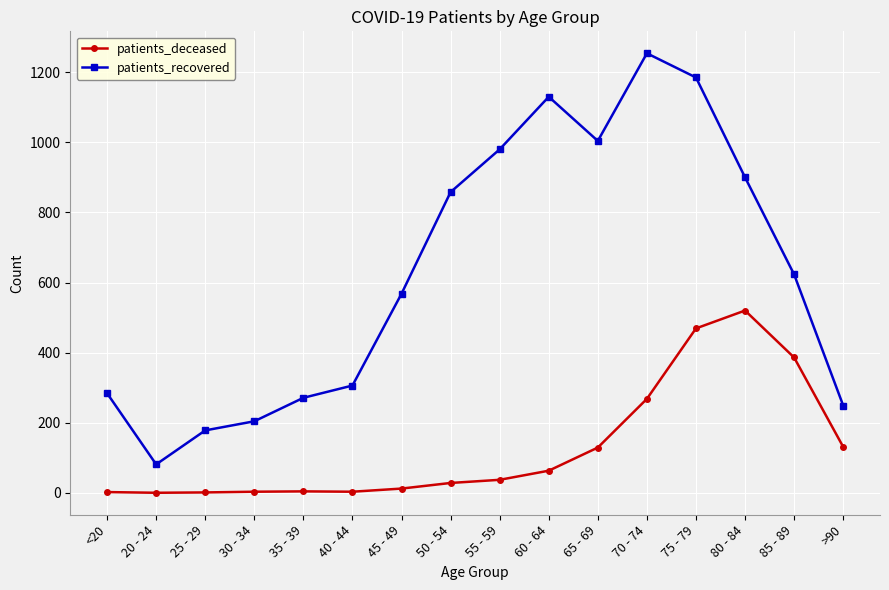

What is the value of the patients_recovered point at the 2nd from the left?

81